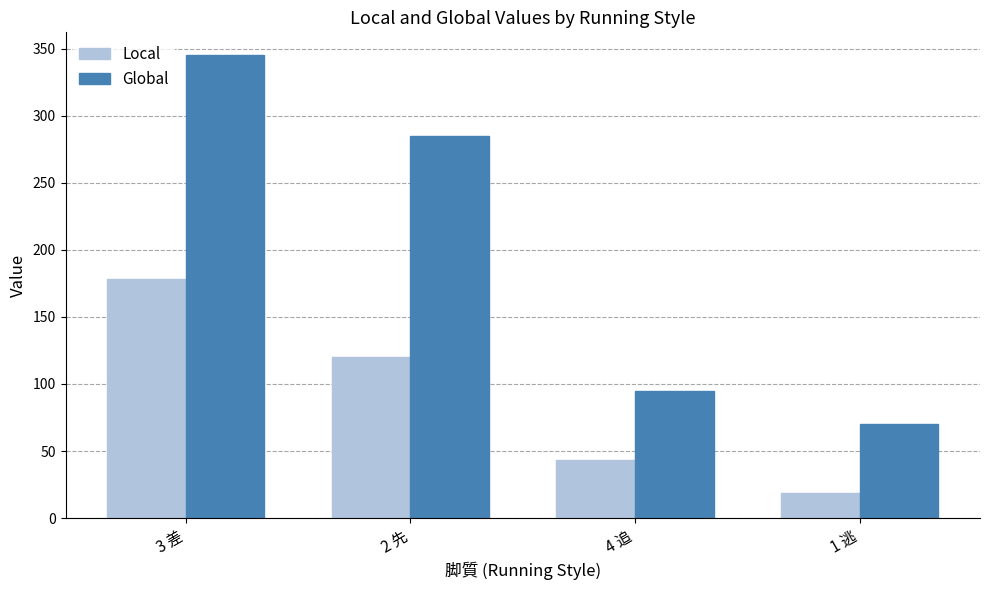

What is the value of the Local bar at the 4th from the left?

19